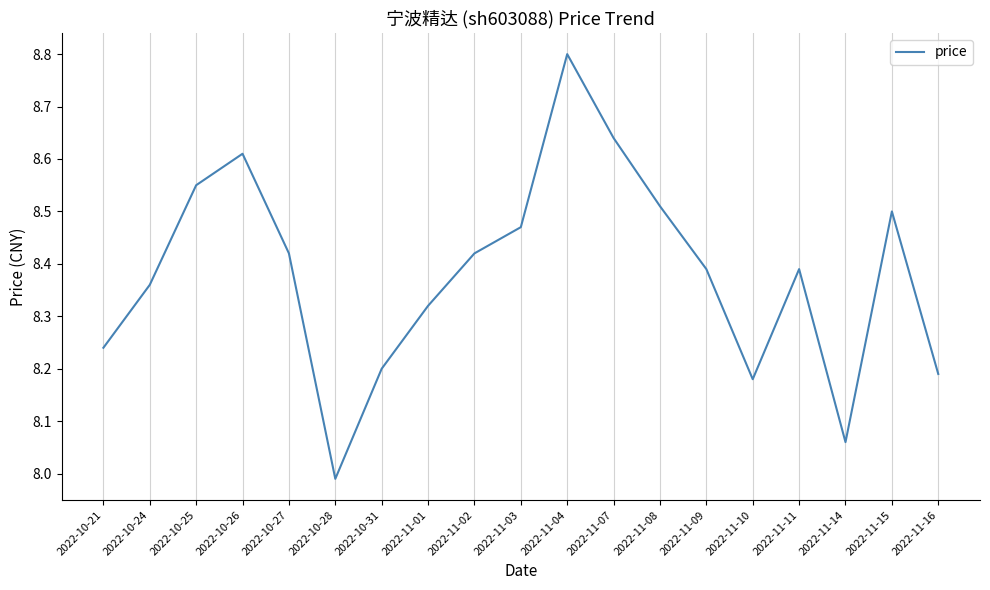

How many series are shown in this chart?

1